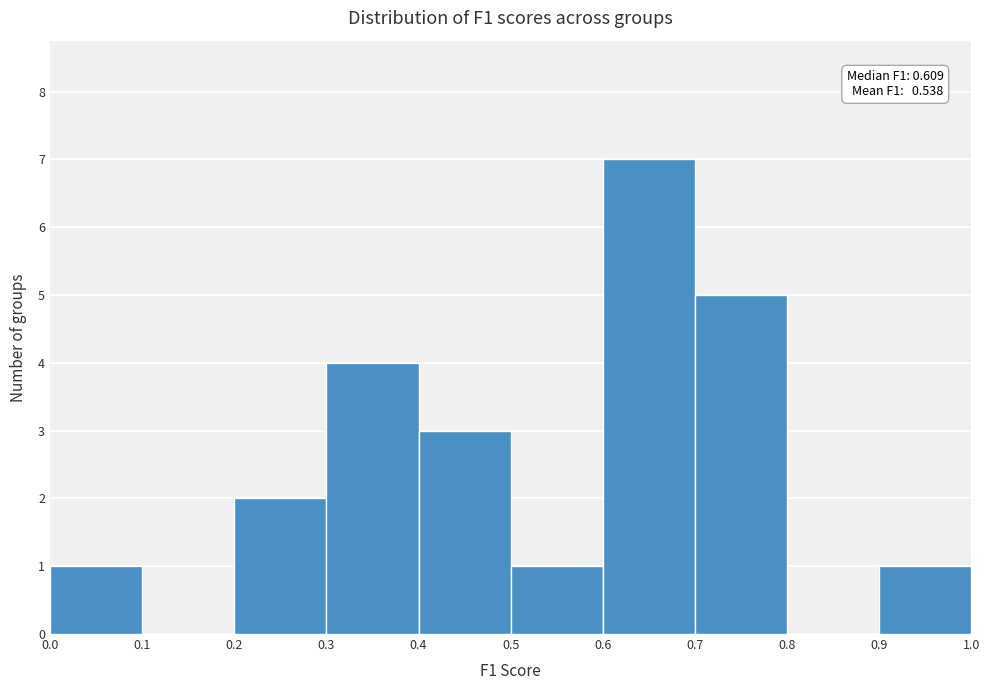

Which range on the x-axis has the tallest bar?

0.6 to 0.7